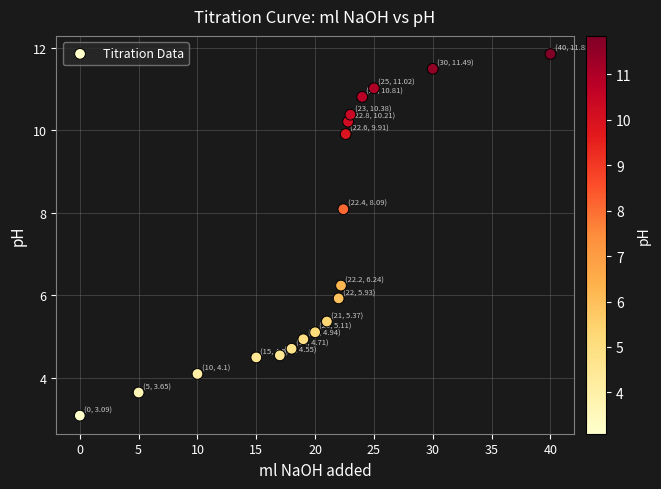

What is the range of X values (max minus min)?

40.0